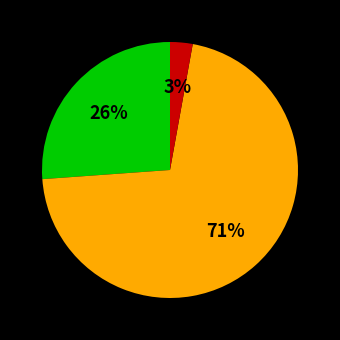

Is there any slice that represents more than half of the pie?

Yes